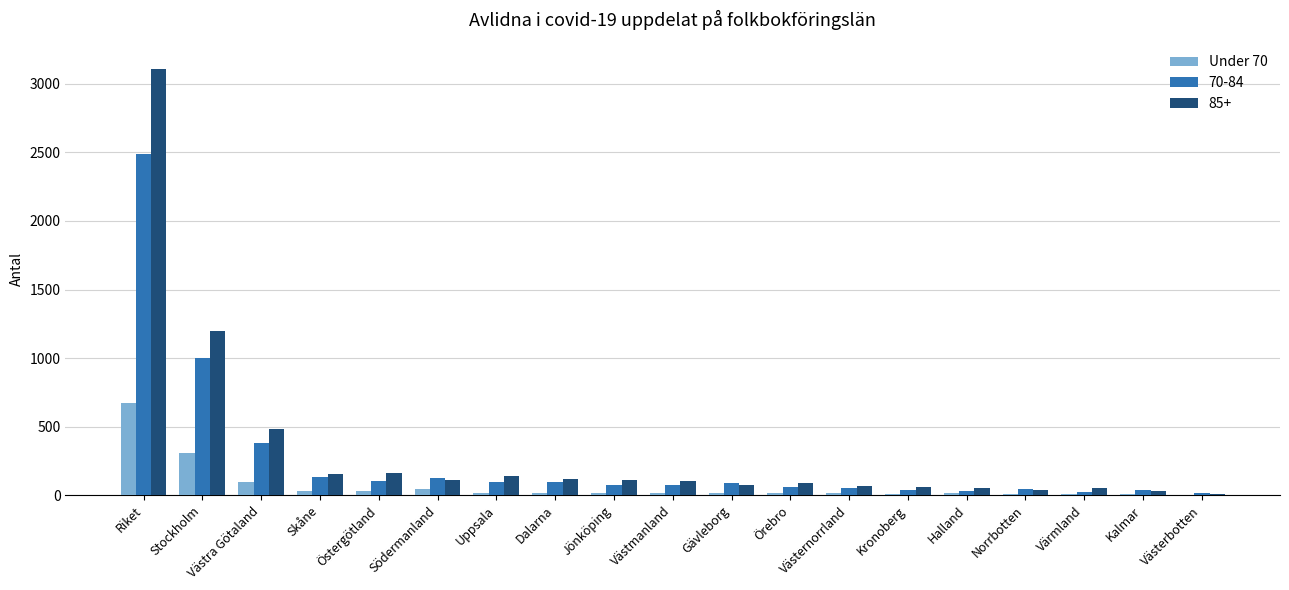

True or false: 85+ has a value of 67 at Västernorrland.

True